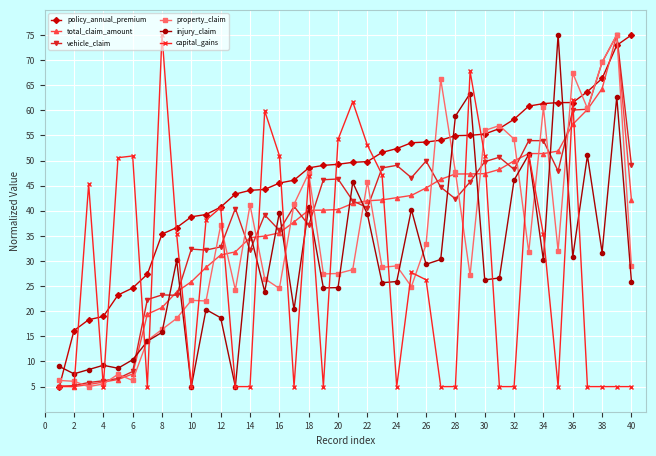

True or false: injury_claim has more than 2 interior local peaks.

True